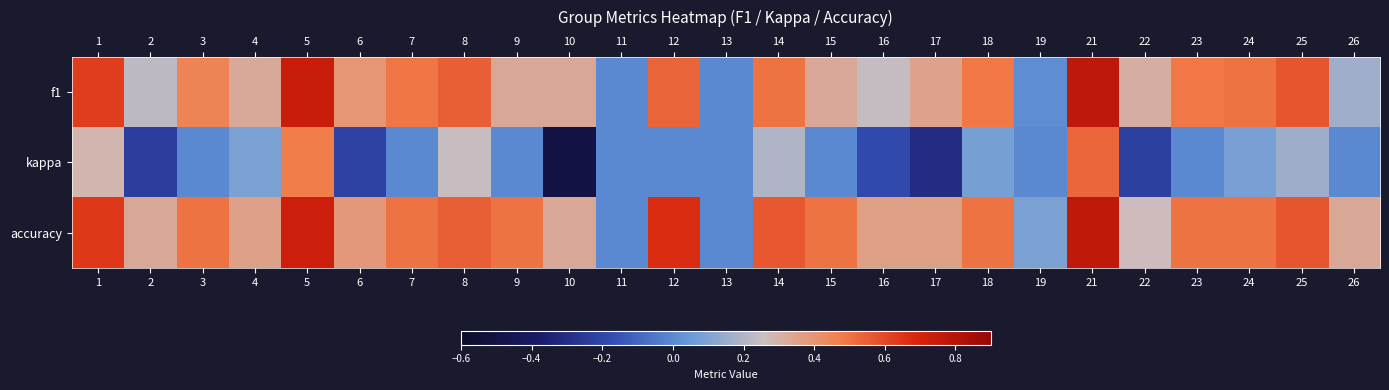

Which series has the largest total across all categories?

accuracy